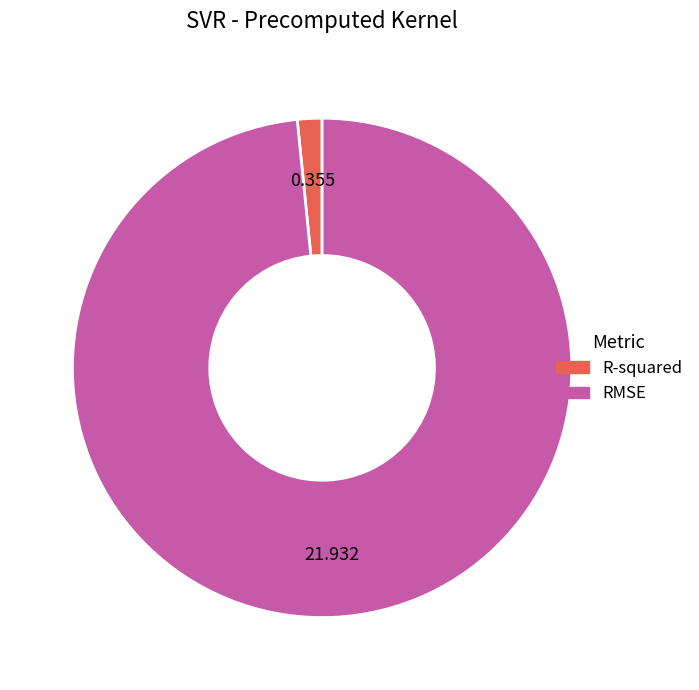

Rank the categories by value from highest to lowest.

RMSE, R-squared